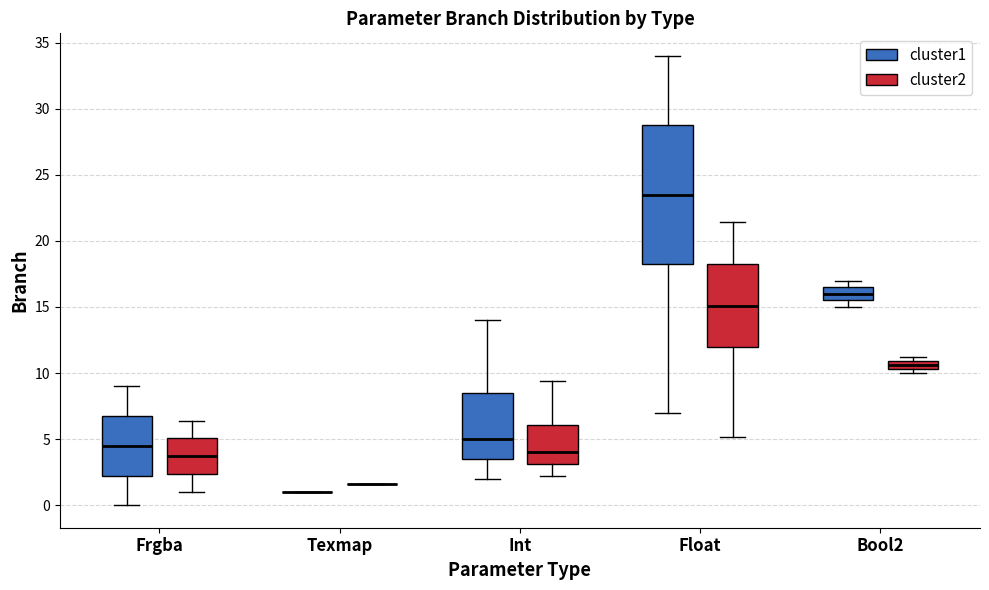

Where does the median line of the box for Int (cluster1) sit on the y-axis? The values are not printed on the chart, so give them approximately, as read against the axis.

5.0